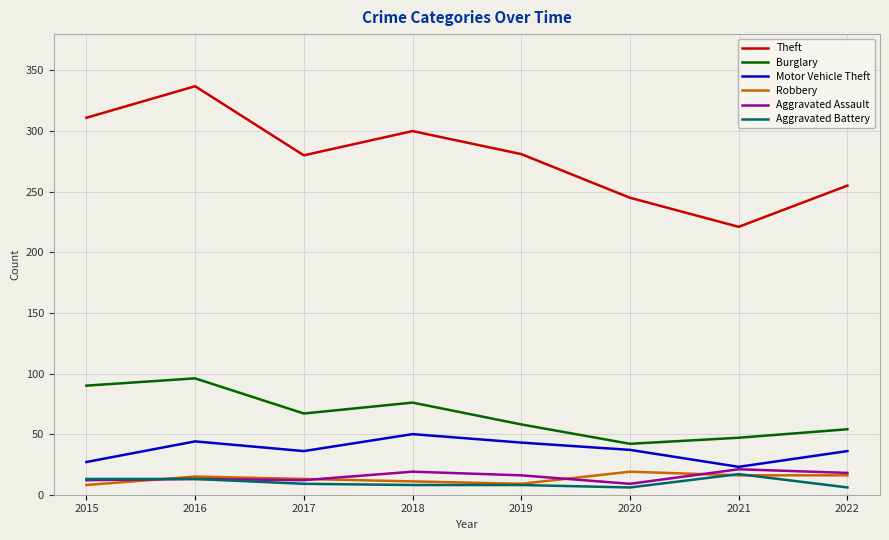

Which label corresponds to the largest value in the chart?

2016